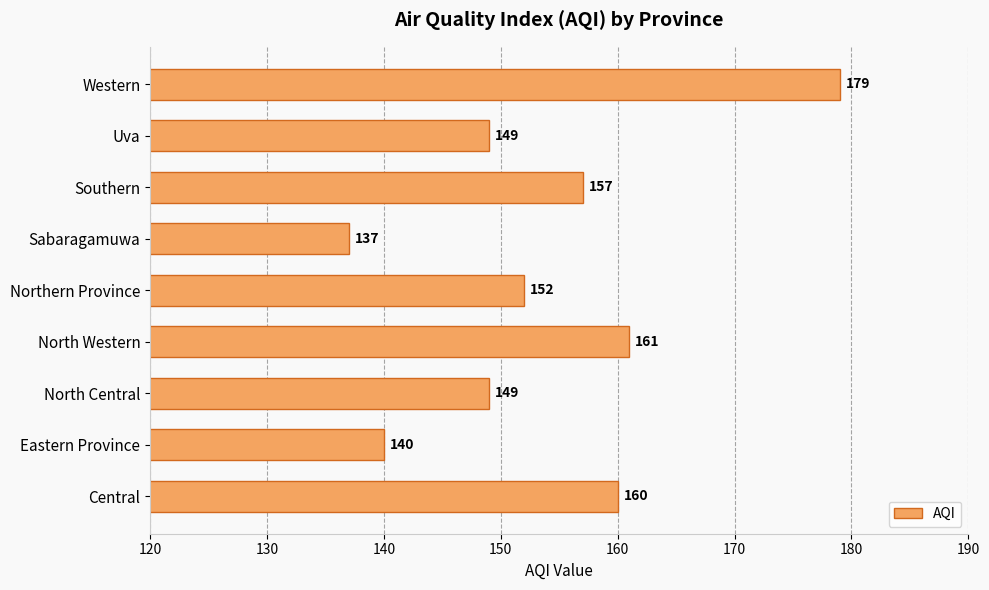

The value at Northern Province is 152. True or false?

True